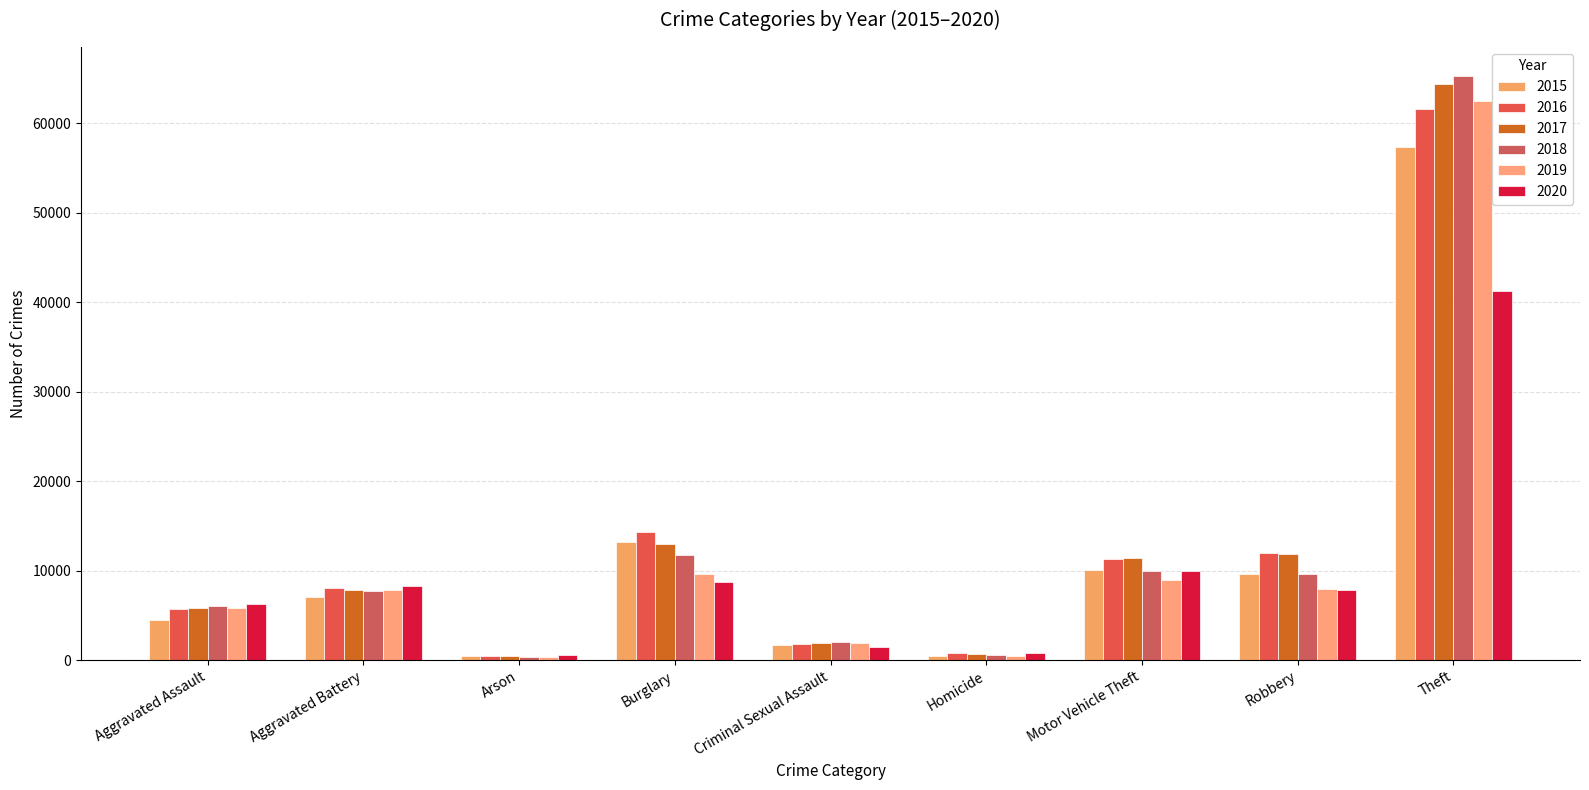

At which category is the sum across all series the highest?

Theft